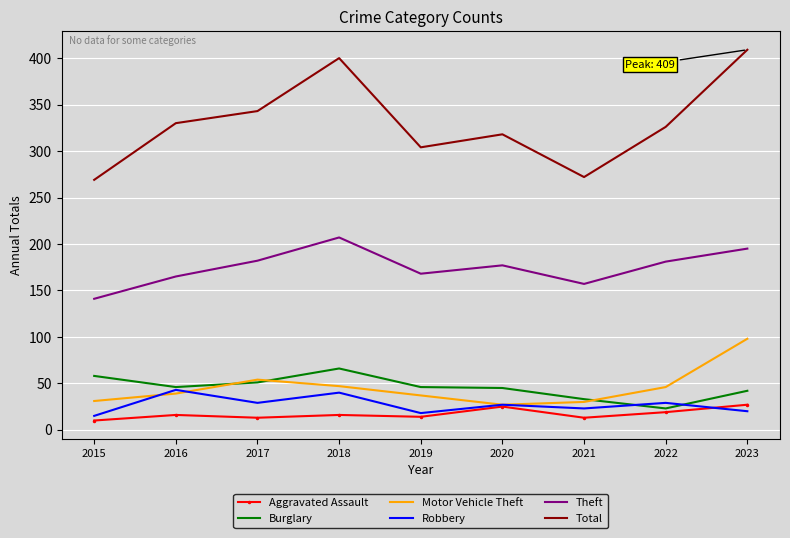

Which series has the widest spread of values?

Total